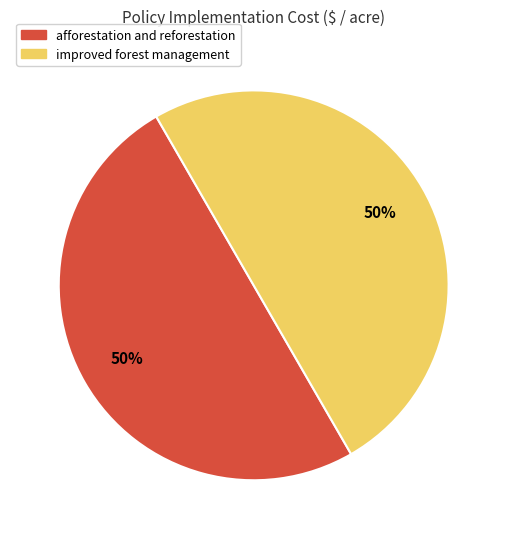

Approximately how many times larger is the value at afforestation and reforestation compared to improved forest management?

1.0